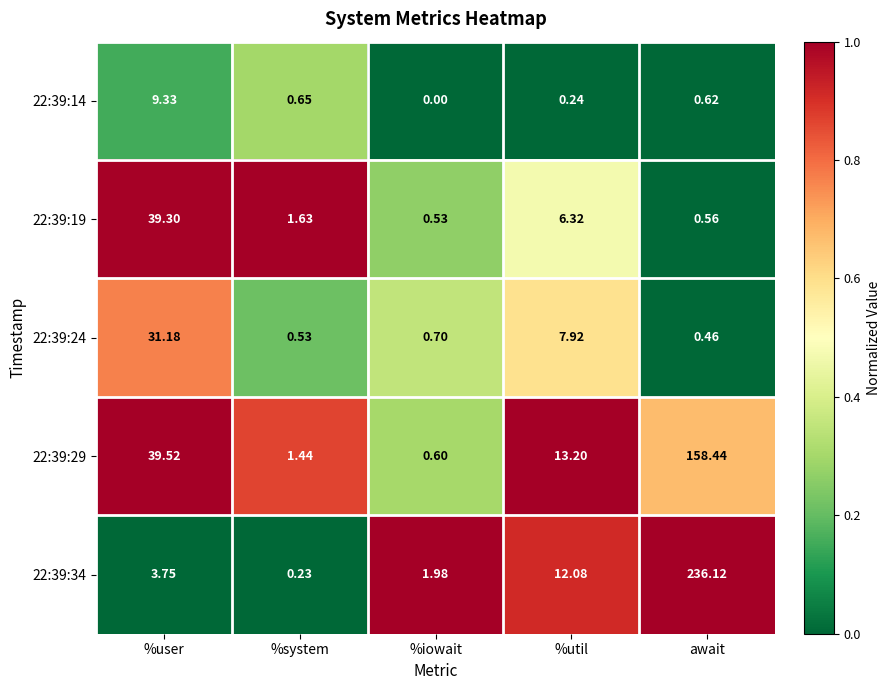

At how many categories does at least one series exceed 0?

5